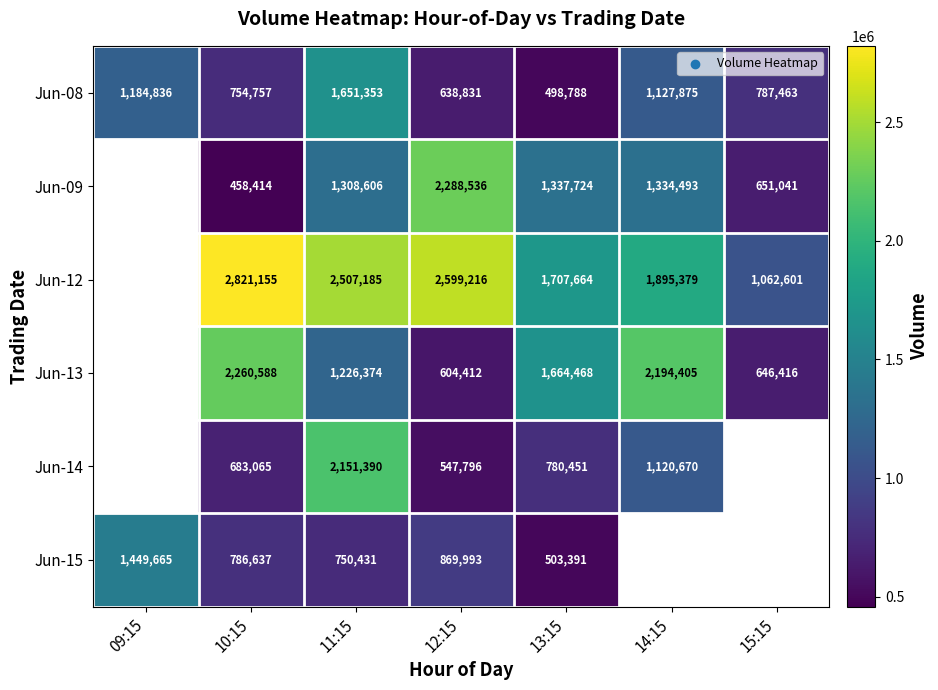

The value of Jun-15 at 13:15 is 169351.4. True or false?

False